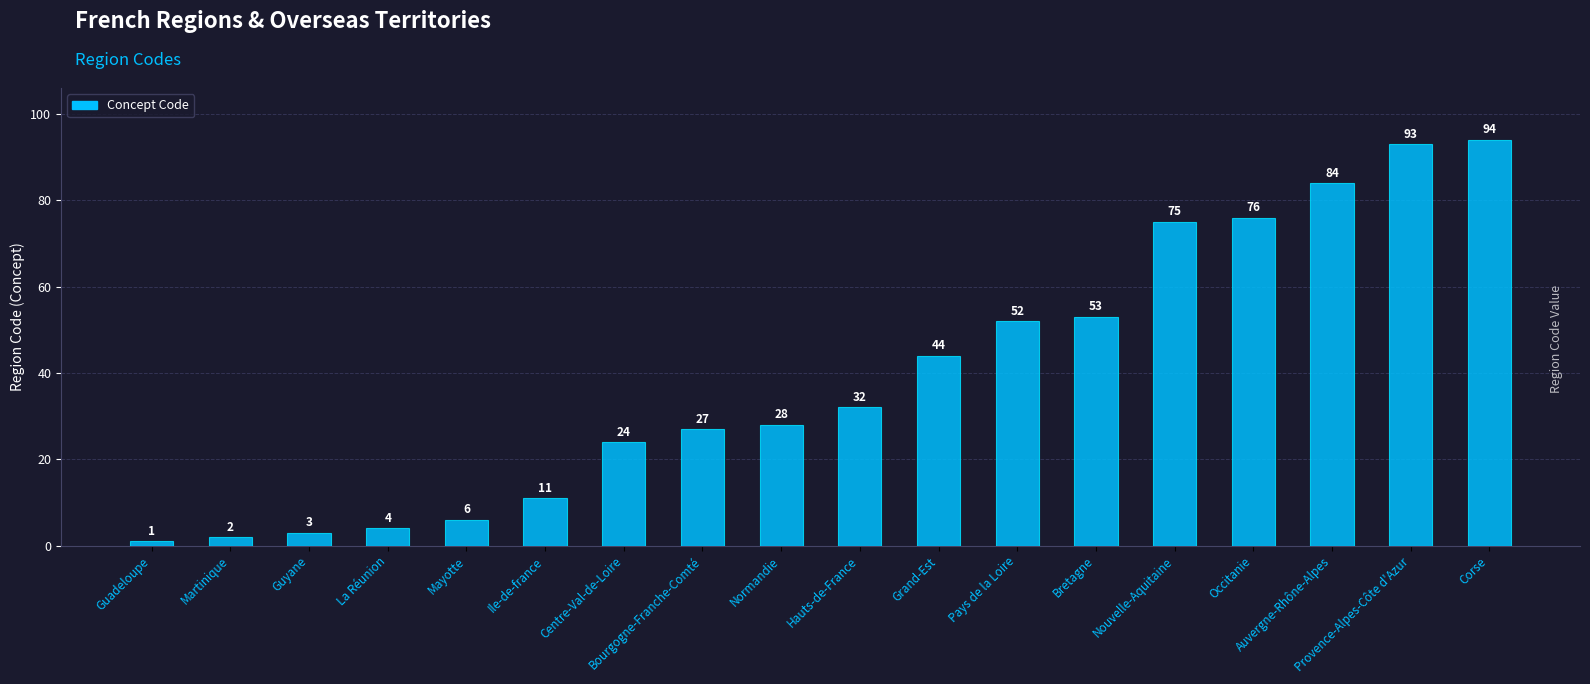

How many values are below 32?

9